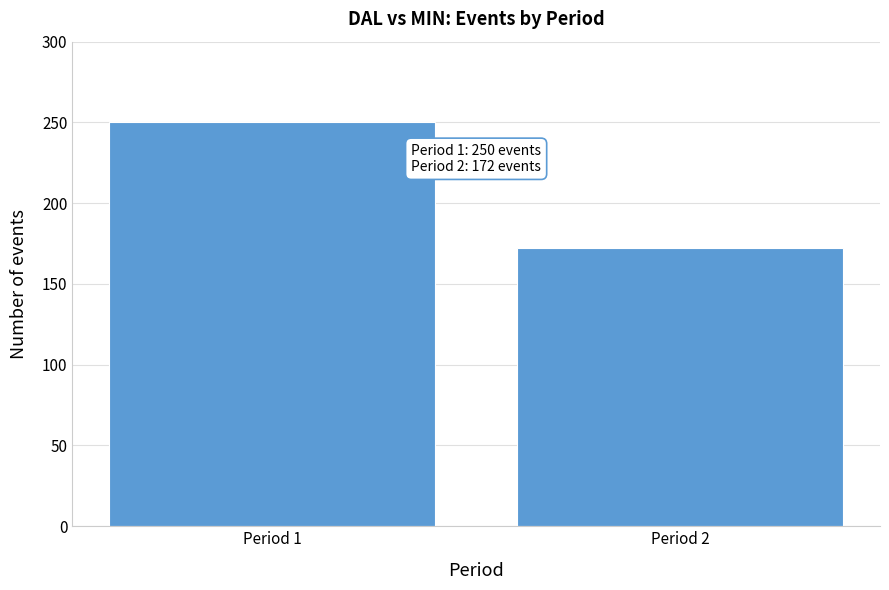

Reading left to right, list all the values displayed in this chart.

Period 1=250	Period 2=172